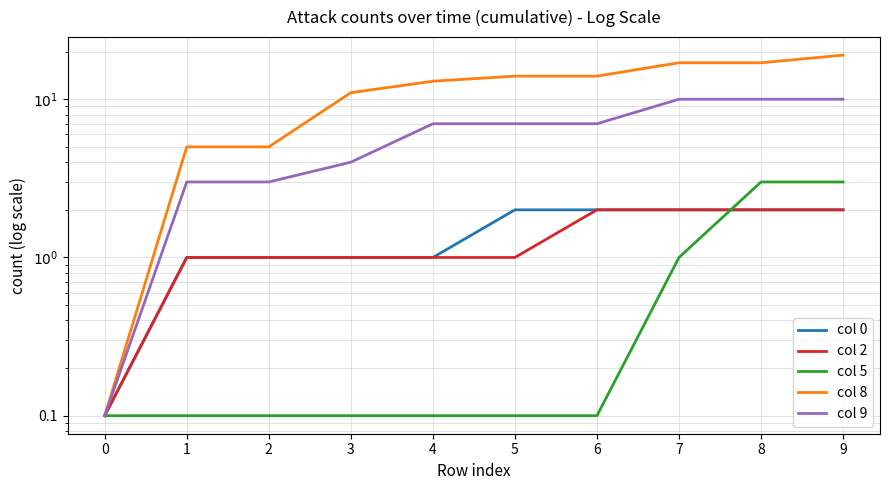

Does the chart display data point markers on the line(s)?

No